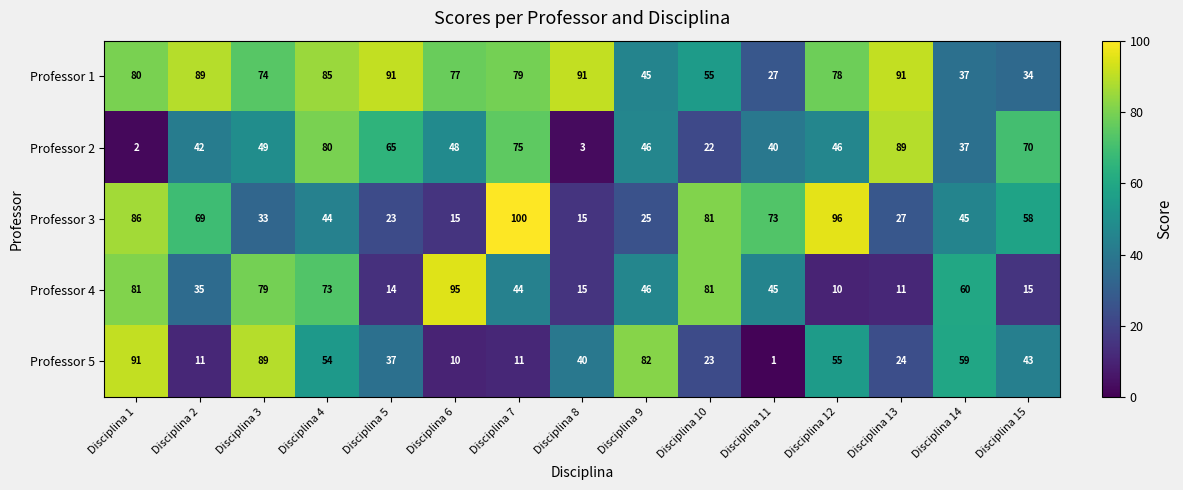

What is the difference between the highest and lowest values at Disciplina 8?

88